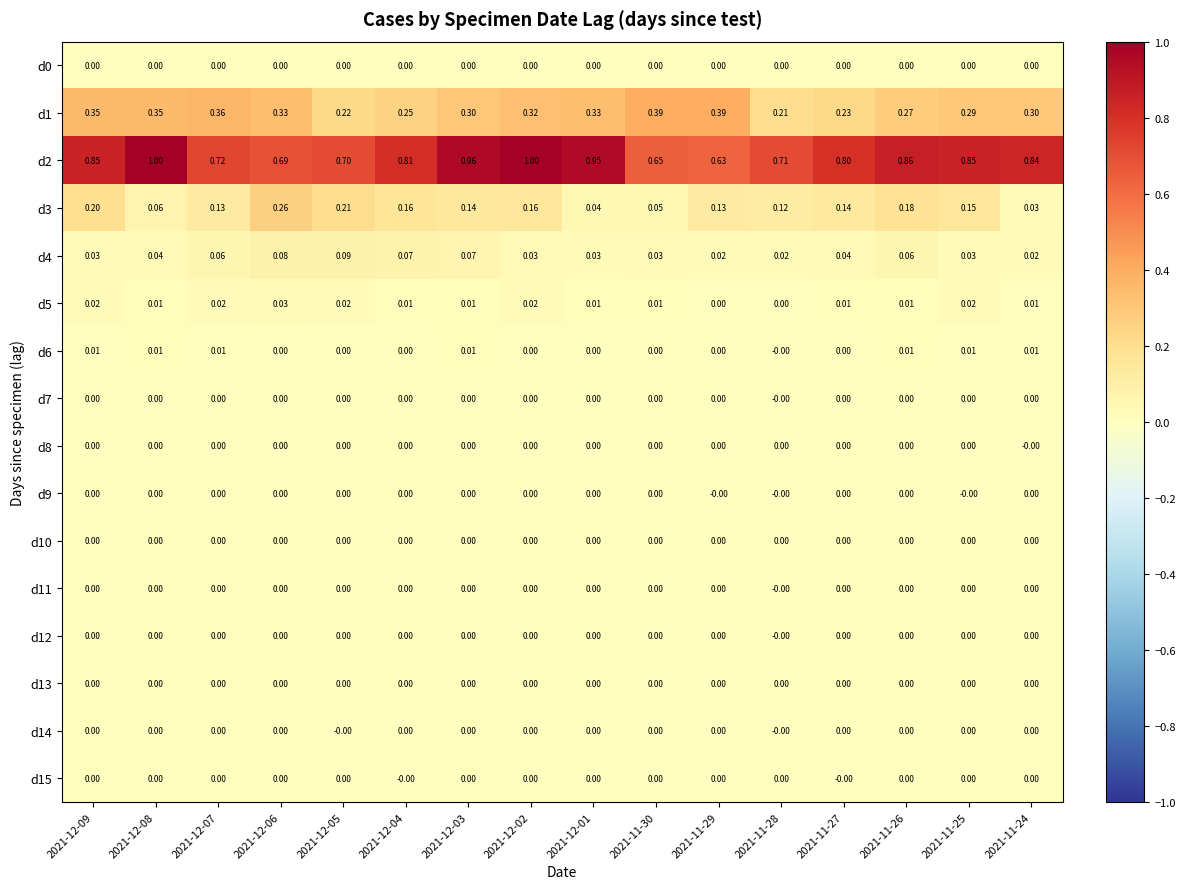

Between 2021-11-27 and 2021-12-06, which is larger?

2021-11-27